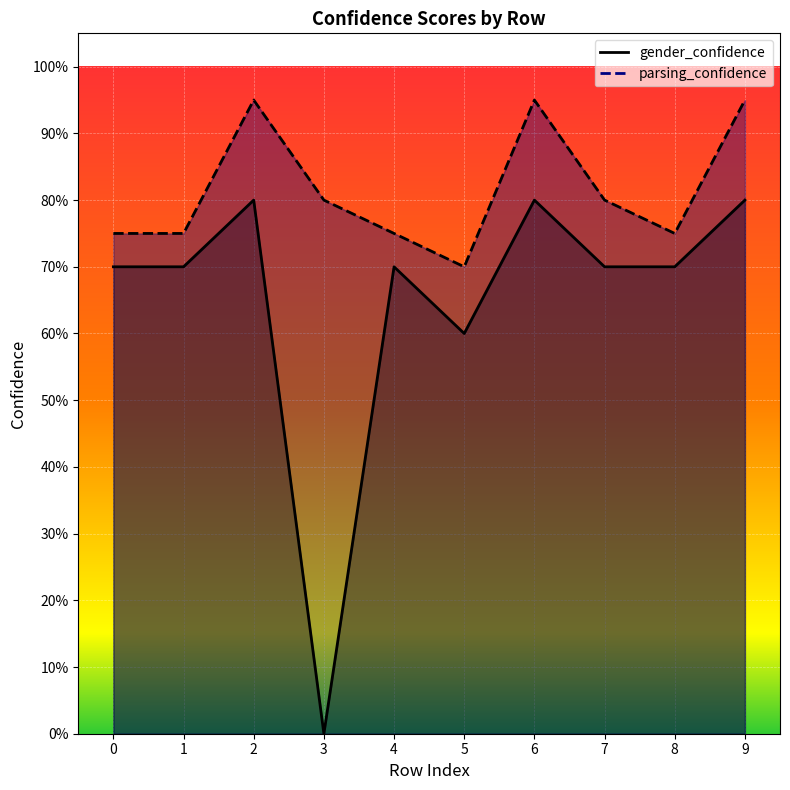

What is the value of the parsing_confidence point at the 7th from the left?

0.9